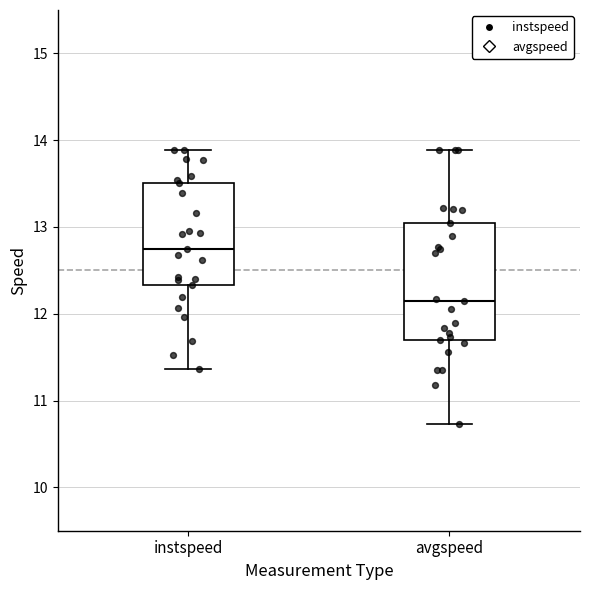

Reading left to right, read every box against the y-axis: the position of its median line, the range the box covers, and the ends of its whiskers. The values are not printed on the chart, so give them approximately, as read against the axis.

instspeed: median 12.7, box 12.3 to 13.5, whiskers 11.4 to 13.9
avgspeed: median 12.2, box 11.7 to 13.0, whiskers 10.7 to 13.9